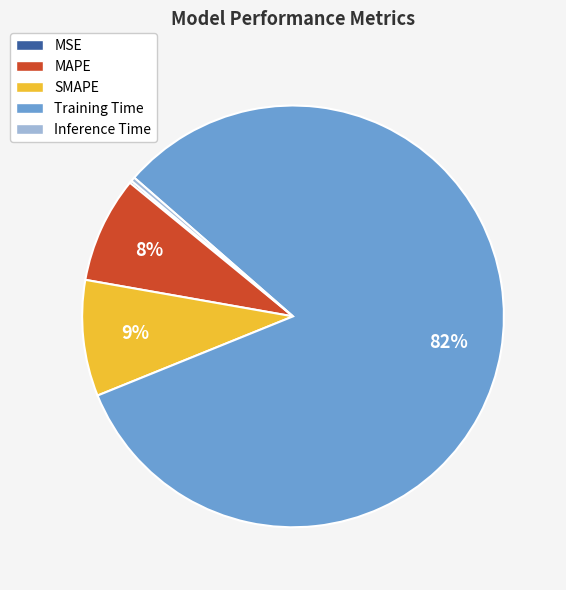

The Inference Time slice represents 0% of the pie. True or false?

True